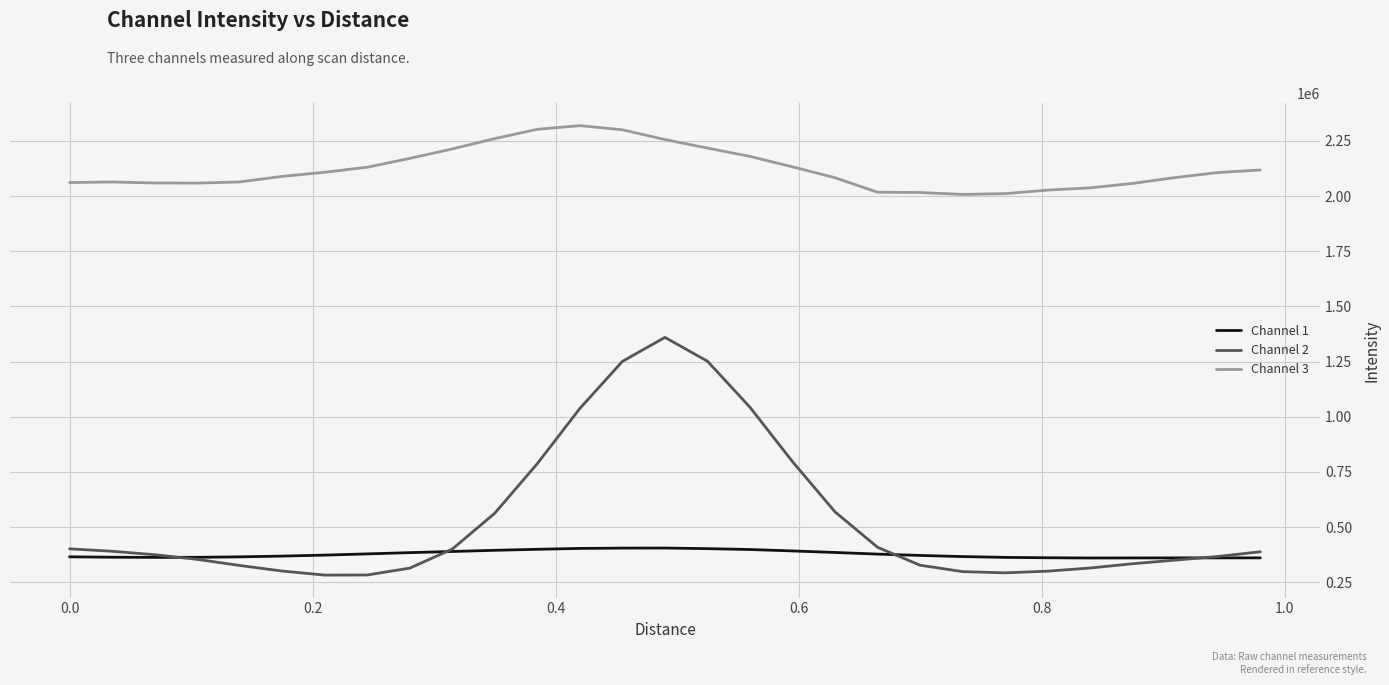

List the series in order of their peak value, lowest first.

Channel 1, Channel 2, Channel 3